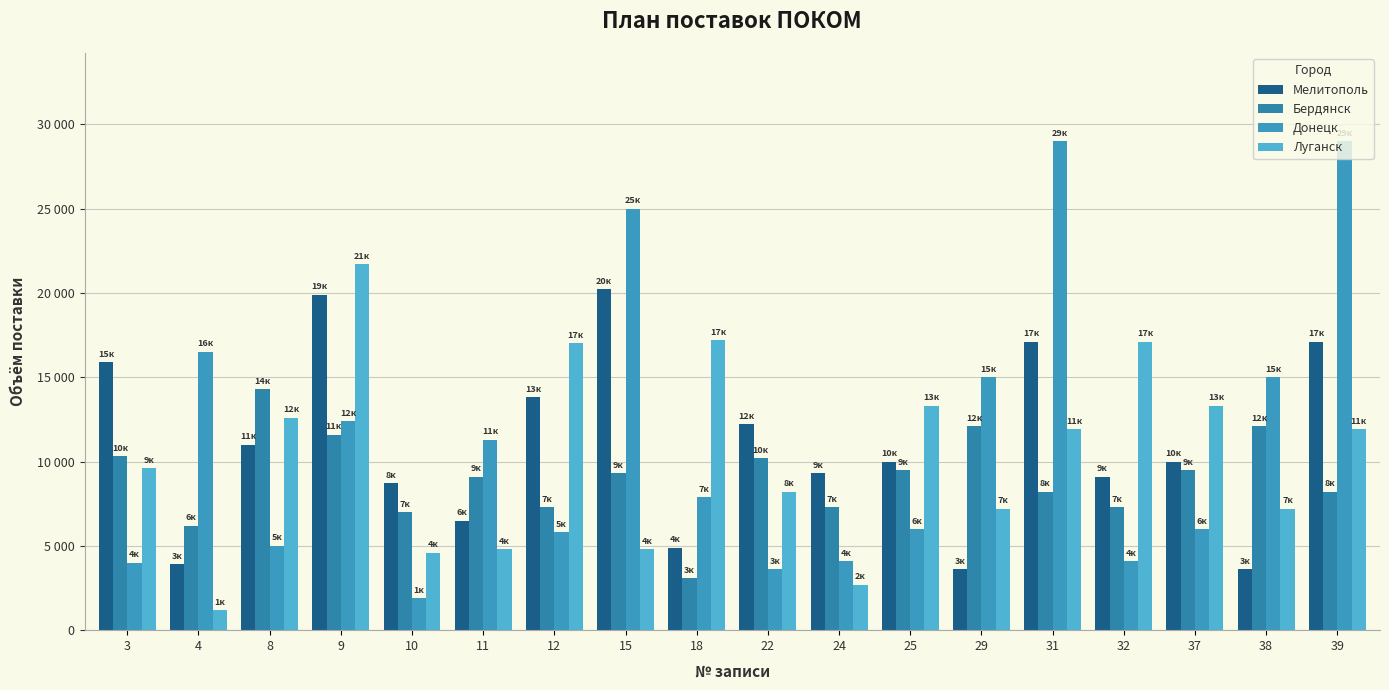

What is the maximum value for Мелитополь?

20200